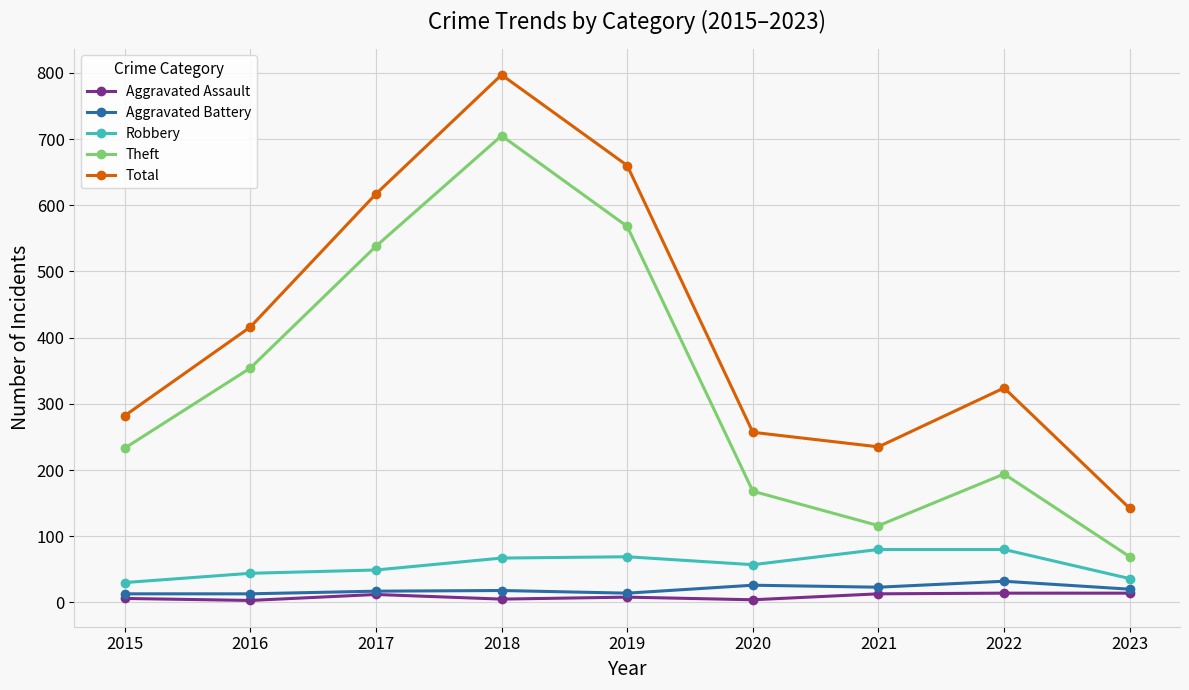

Count the number of data series in this chart.

5